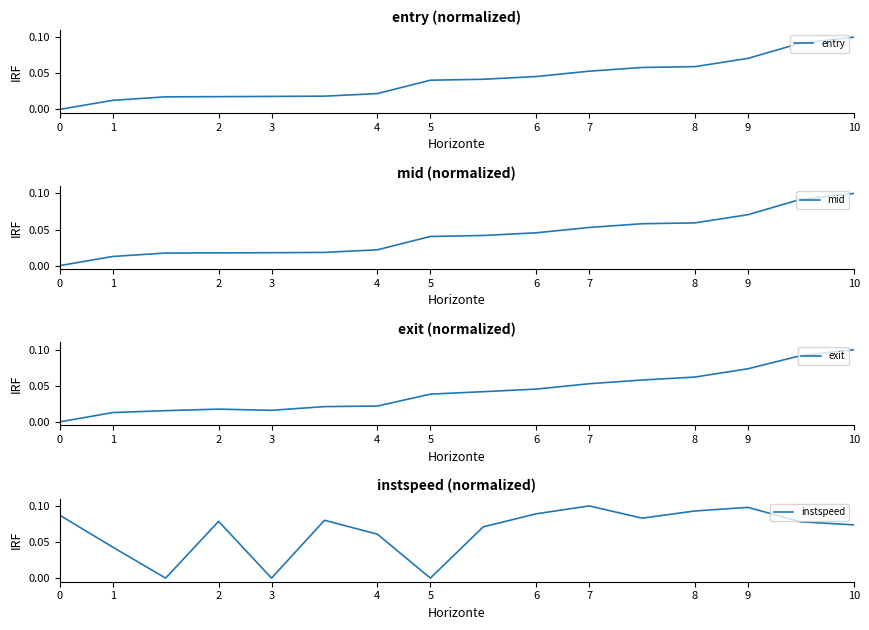

How many series are shown in this chart?

4